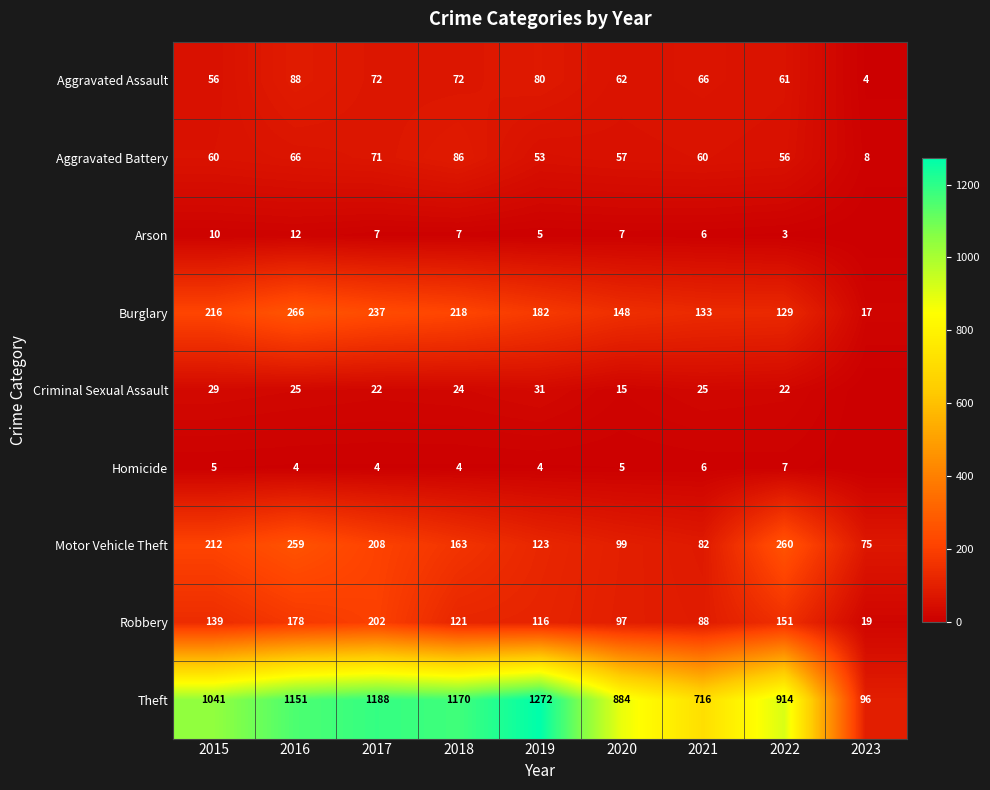

What is the difference between the maximum and minimum values in the Motor Vehicle Theft series?

185